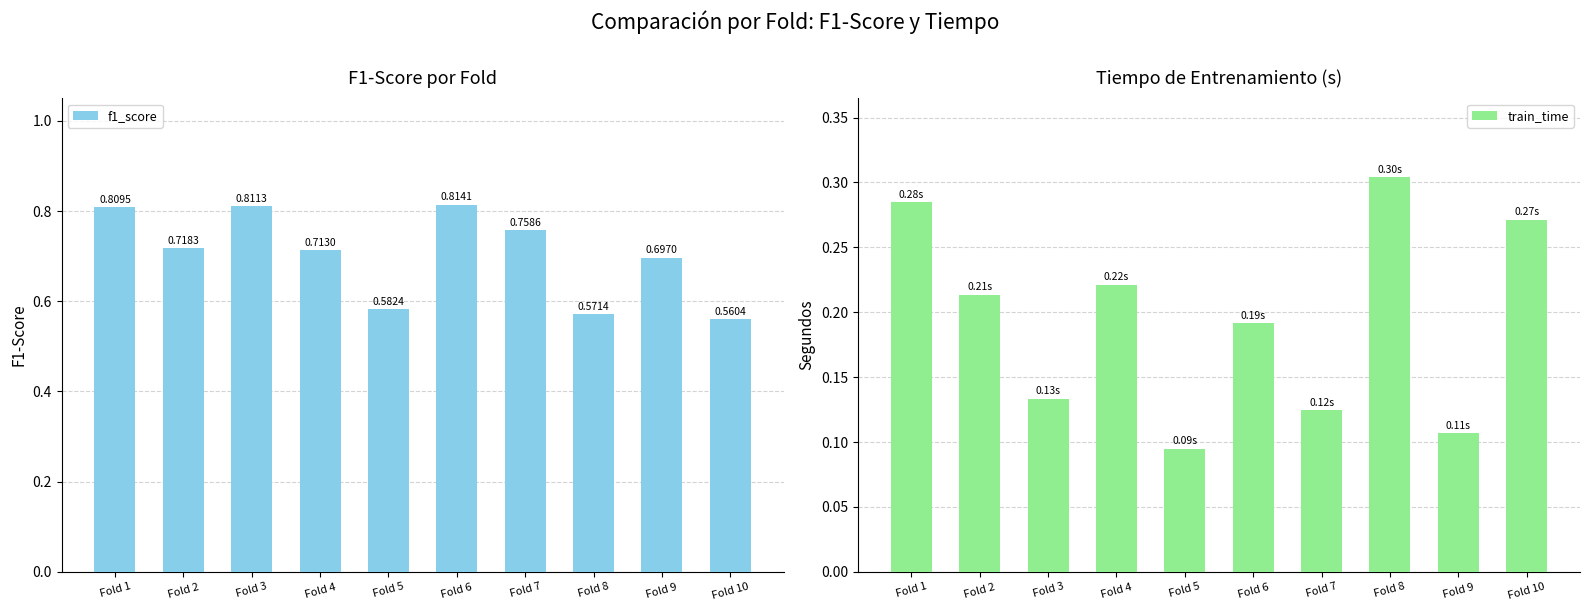

True or false: f1_score has a value of 0.6 at Fold 10.

True